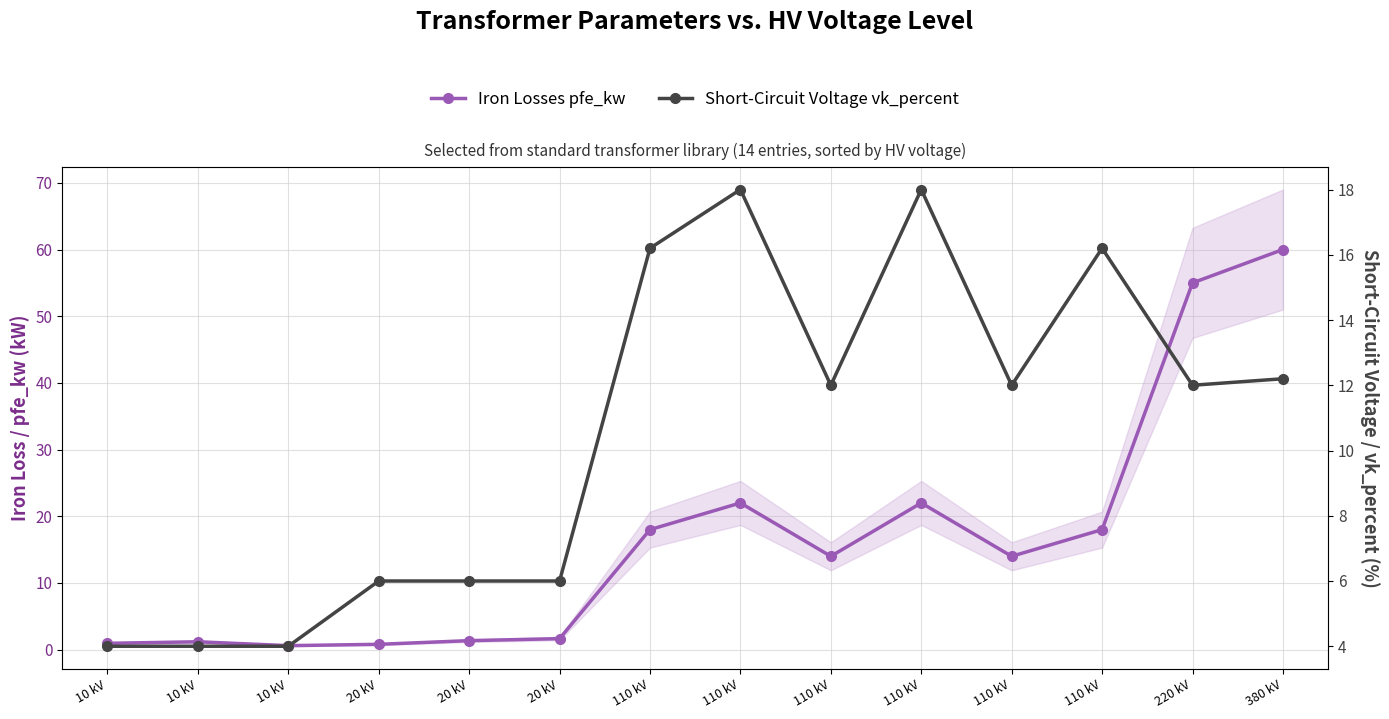

Reading left to right, list all the values displayed in this chart.

pfe_kw: 10 kV=0.9	10 kV=1.2	10 kV=0.6	20 kV=0.8	20 kV=1.4	20 kV=1.6	110 kV=18.0	110 kV=22.0	110 kV=14.0	110 kV=22.0	110 kV=14.0	110 kV=18.0	220 kV=55.0	380 kV=60.0
vk_percent: 10 kV=4.0	10 kV=4.0	10 kV=4.0	20 kV=6.0	20 kV=6.0	20 kV=6.0	110 kV=16.2	110 kV=18.0	110 kV=12.0	110 kV=18.0	110 kV=12.0	110 kV=16.2	220 kV=12.0	380 kV=12.2